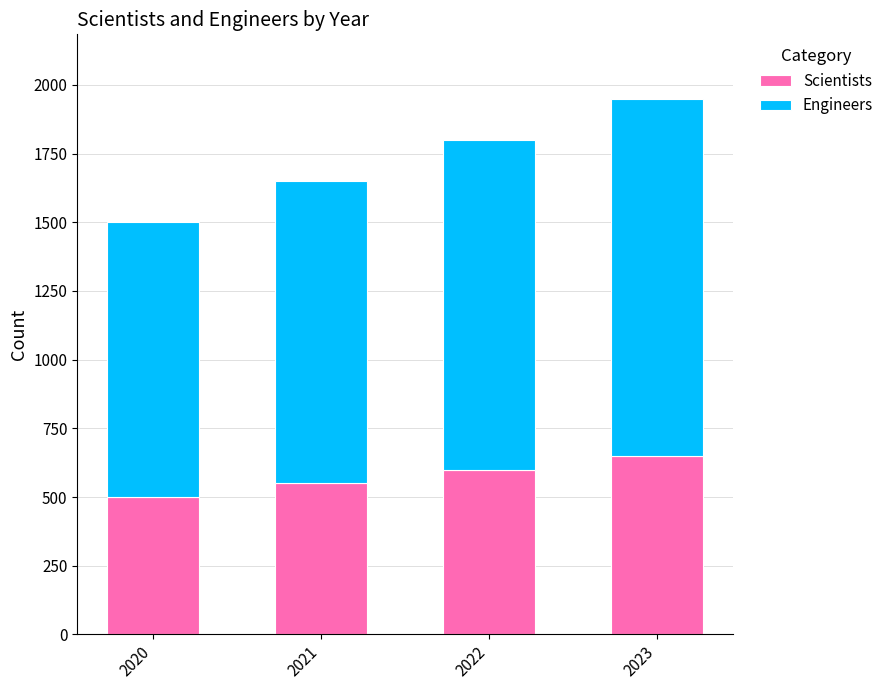

What is the difference between the maximum and minimum values in the Scientists series?

150